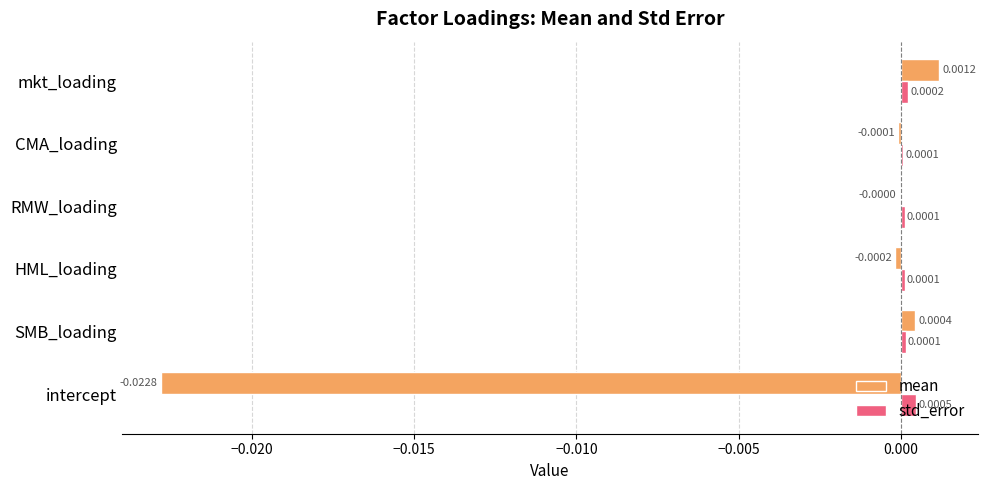

At which category is the sum across all series the highest?

mkt_loading